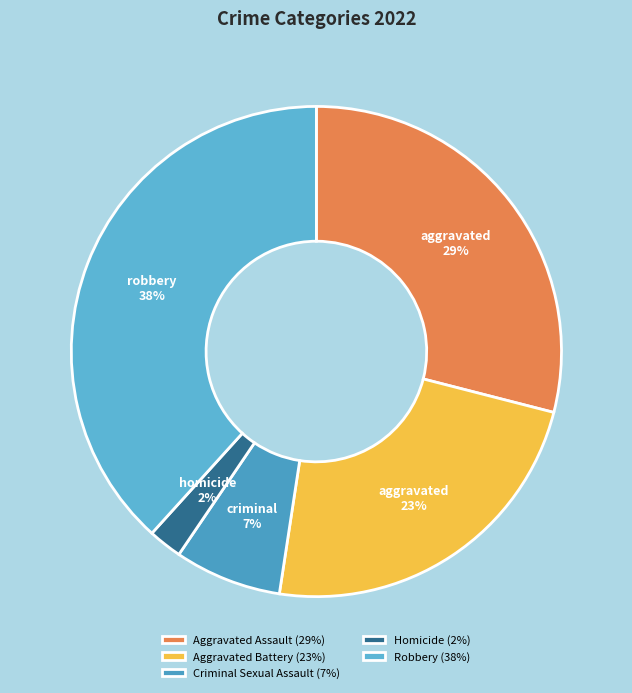

How many segments does this pie chart have?

5